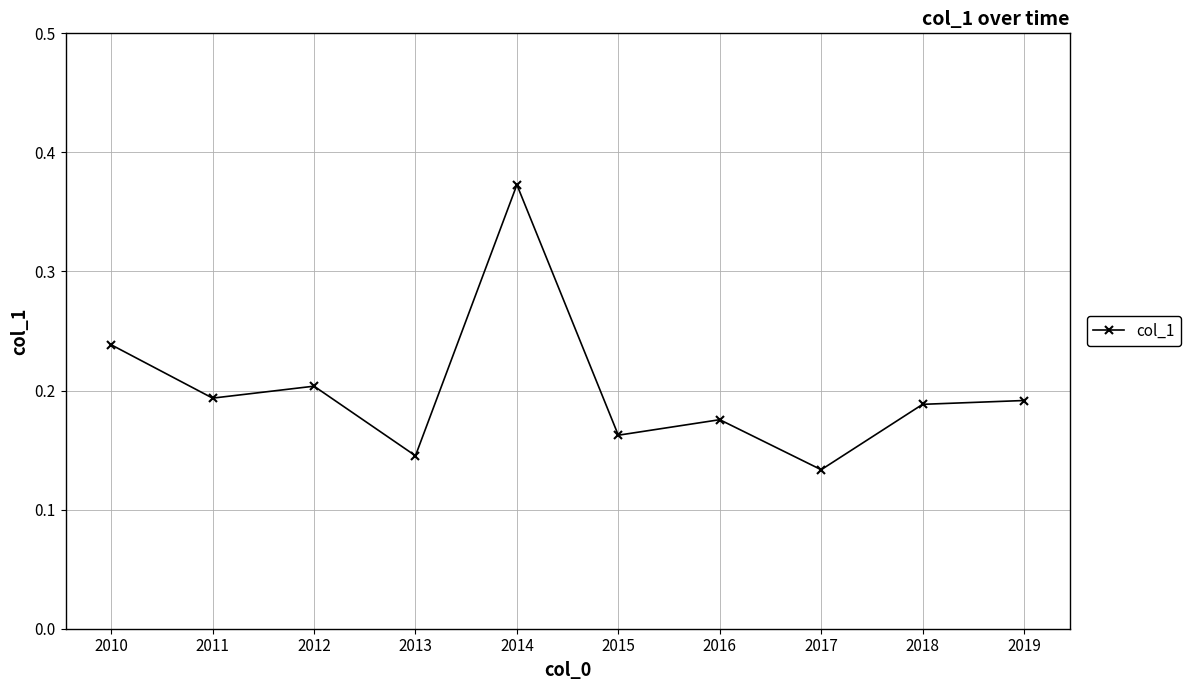

At which category does the chart reach its peak across all series?

2014